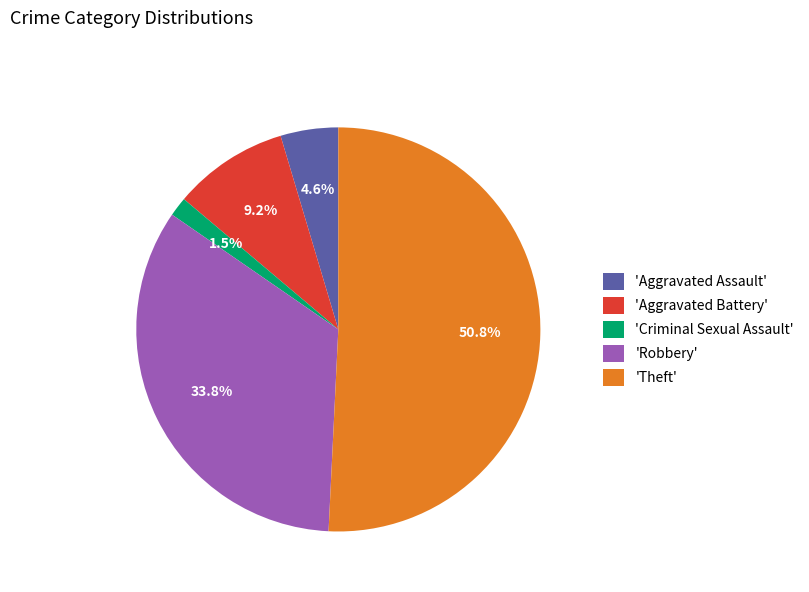

Is the sum of 'Robbery' and 'Aggravated Assault' greater than half?

No